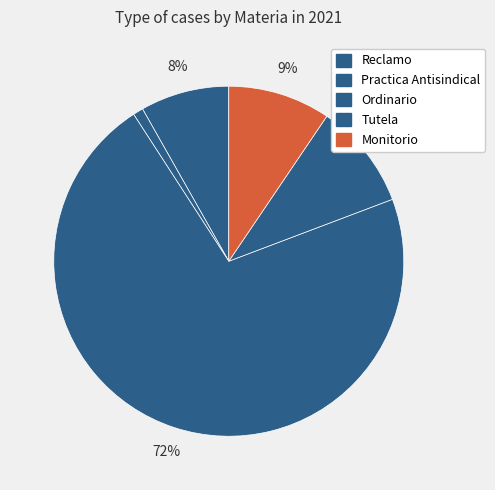

What is the ratio of the value at Reclamo to the value at Ordinario?

0.1